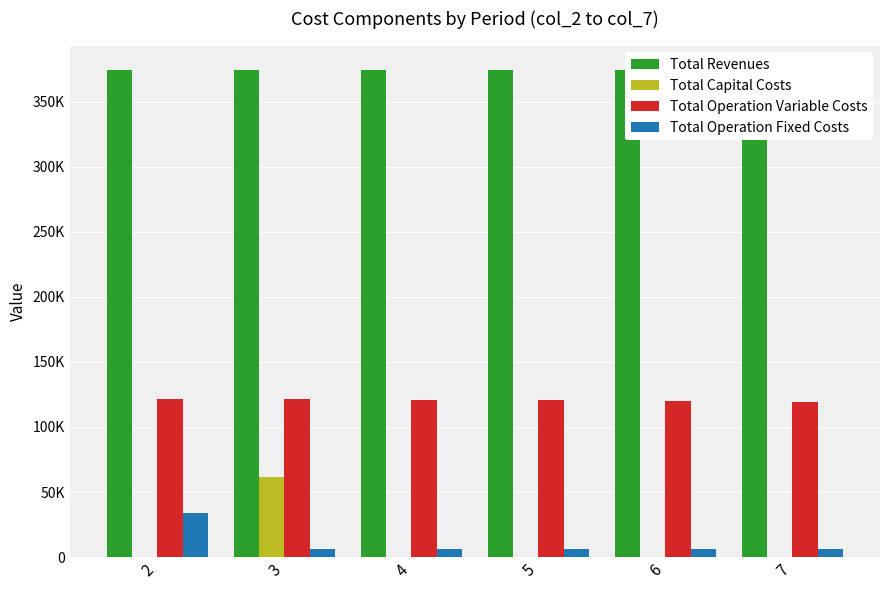

What are all the series names shown in the legend?

Total Revenues, Total Capital Costs, Total Operation Variable Costs, Total Operation Fixed Costs